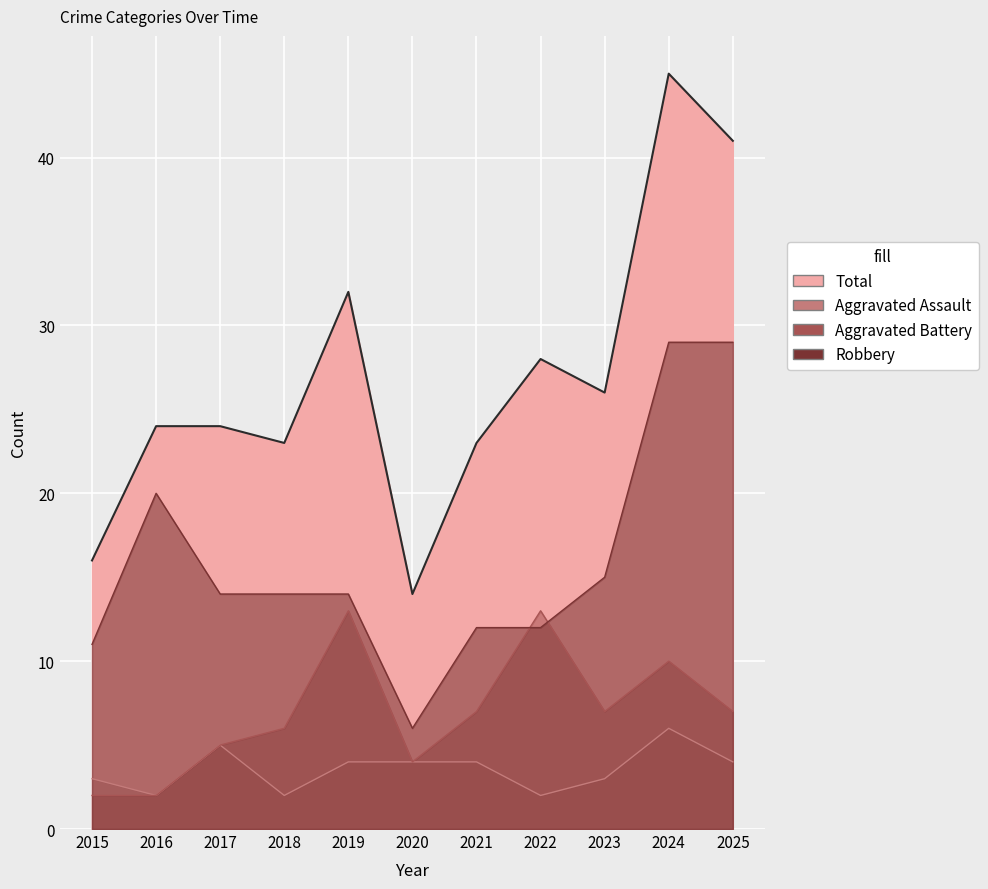

Reading left to right, transcribe all the data shown in this chart.

Aggravated Assault: 3	2	5	2	4	4	4	2	3	6	4
Aggravated Battery: 2	2	5	6	13	4	7	13	7	10	7
Robbery: 11	20	14	14	14	6	12	12	15	29	29
Total: 16	24	24	23	32	14	23	28	26	45	41